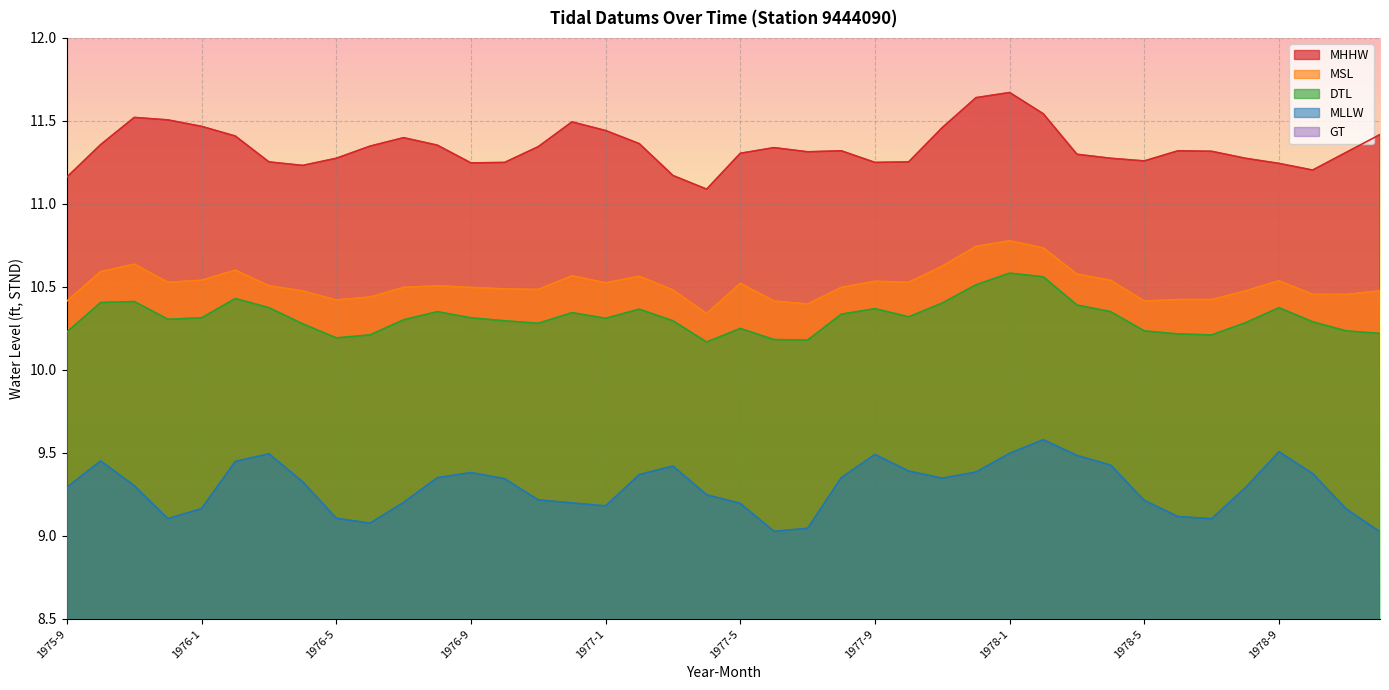

True or false: MLLW has more than 0 points higher than both neighbors.

True